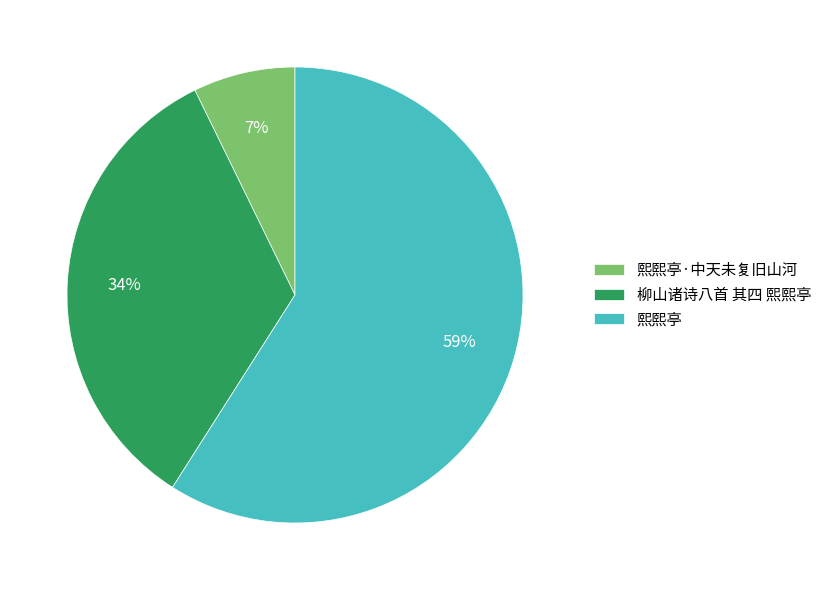

To the nearest percent, what is the combined percentage of 柳山诸诗八首 其四 熙熙亭 and 熙熙亭?

93%